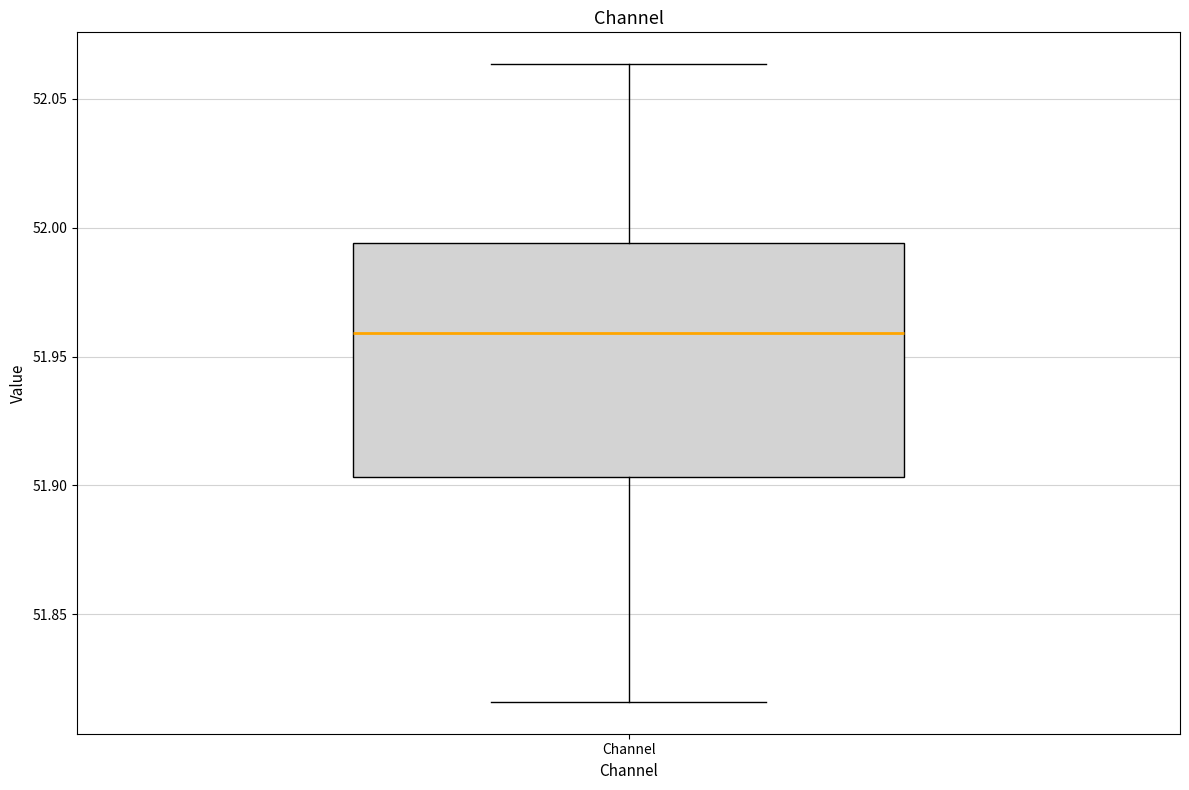

Transcribe this box plot: give where the median line is, the range the box spans, and where the two whiskers end, as read against the y-axis. The values are not printed on the chart, so give them approximately, as read against the axis.

median 51.960, box 51.905 to 51.995, whiskers 51.815 to 52.065